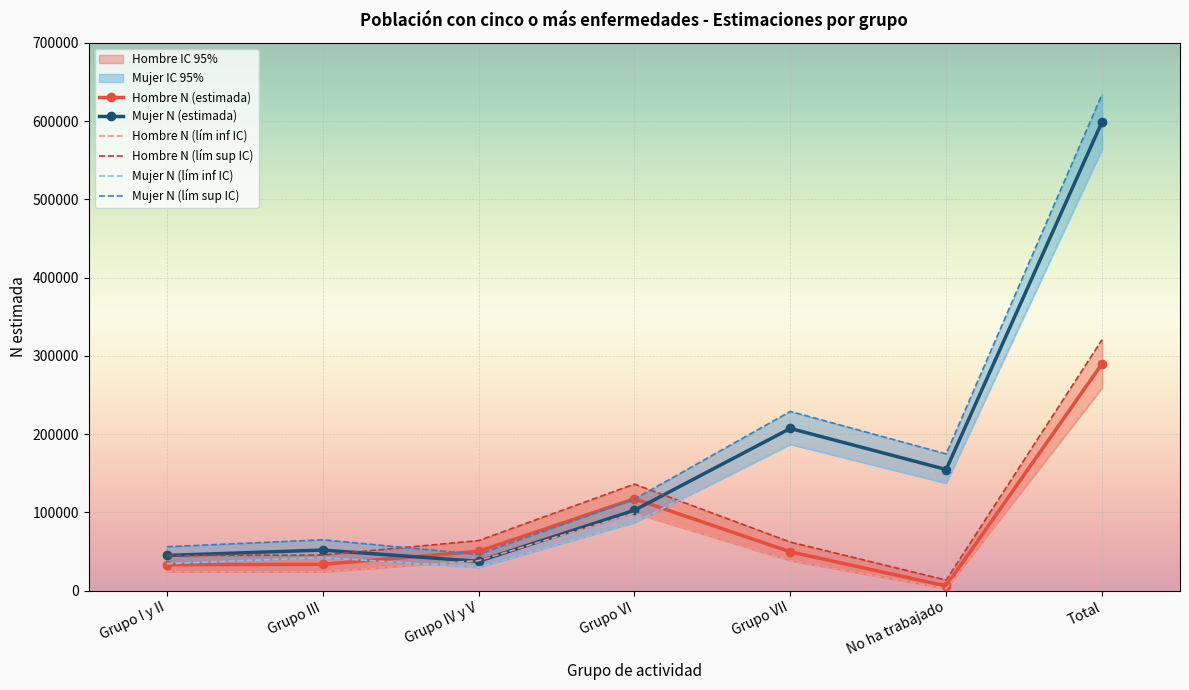

The value of Hombre N (estimada) at Grupo I y II is 21725. True or false?

False